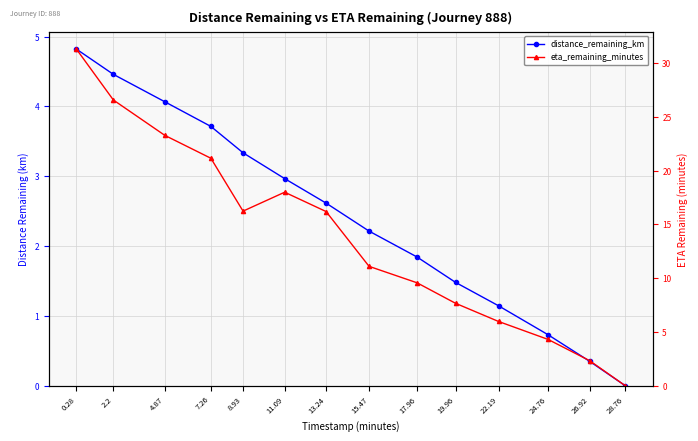

Reading left to right, extract all data points from this chart.

distance_remaining_km: 4.8	4.5	4.1	3.7	3.3	3.0	2.6	2.2	1.8	1.5	1.1	0.7	0.3	0.0
eta_remaining_minutes: 31.3	26.6	23.3	21.2	16.2	18.0	16.2	11.1	9.6	7.7	6.0	4.3	2.3	0.0